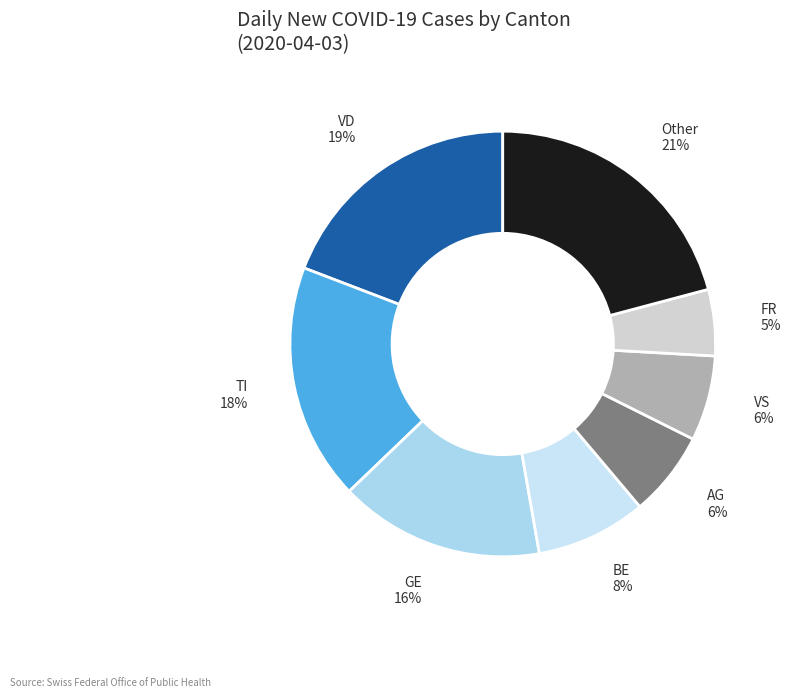

Is it true that VD is 19% of the pie?

True